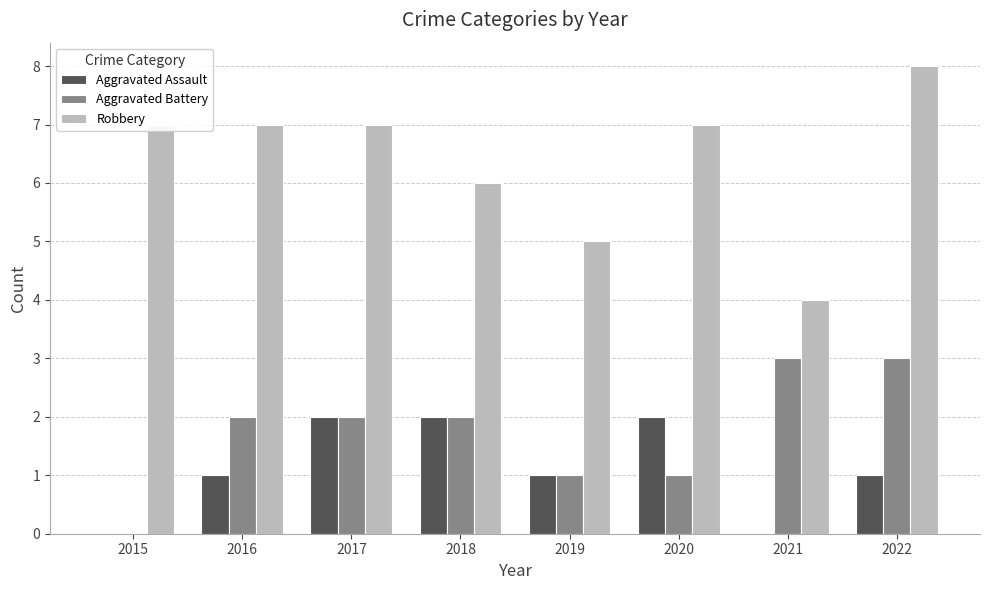

The Aggravated Assault series shows 1 at 2022. True or false?

True